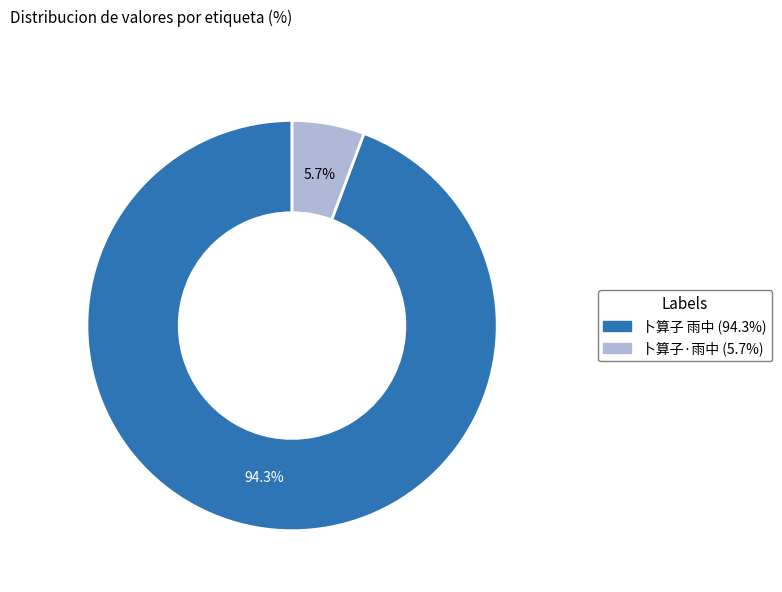

To the nearest percent, what percentage of the pie is 卜算子·雨中?

6%